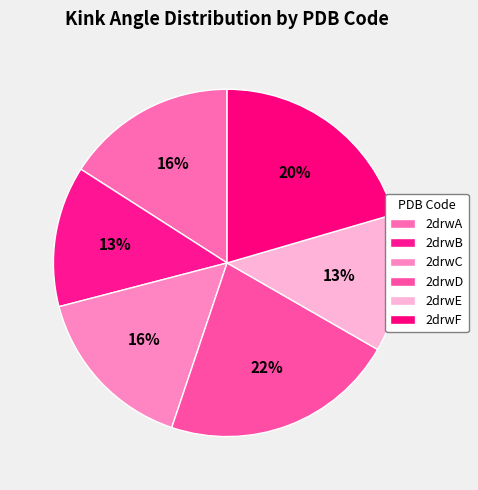

How many slices are in this pie chart?

6